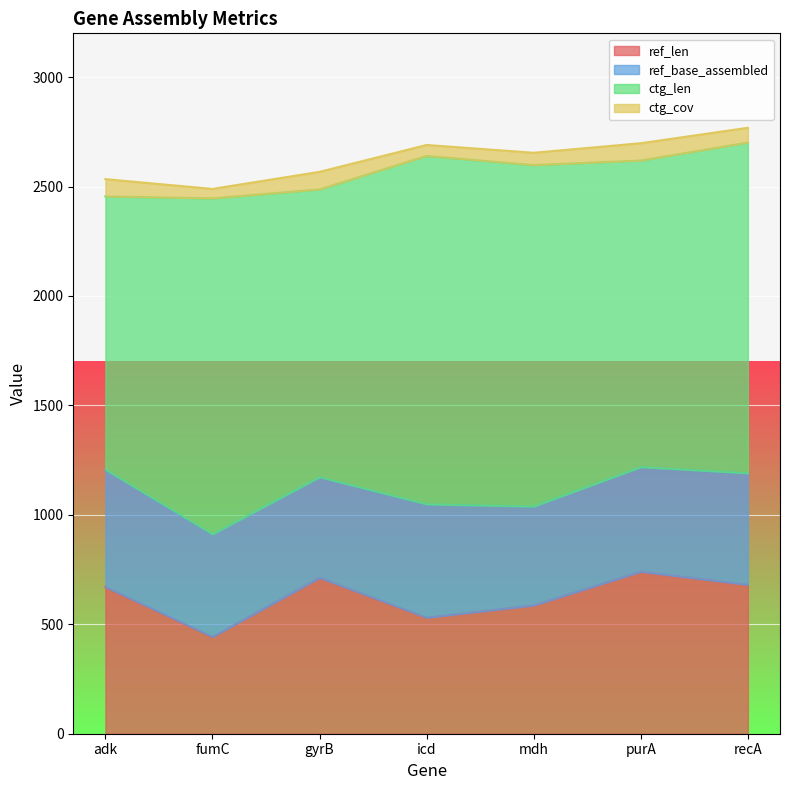

What position from the left is gyrB?

3